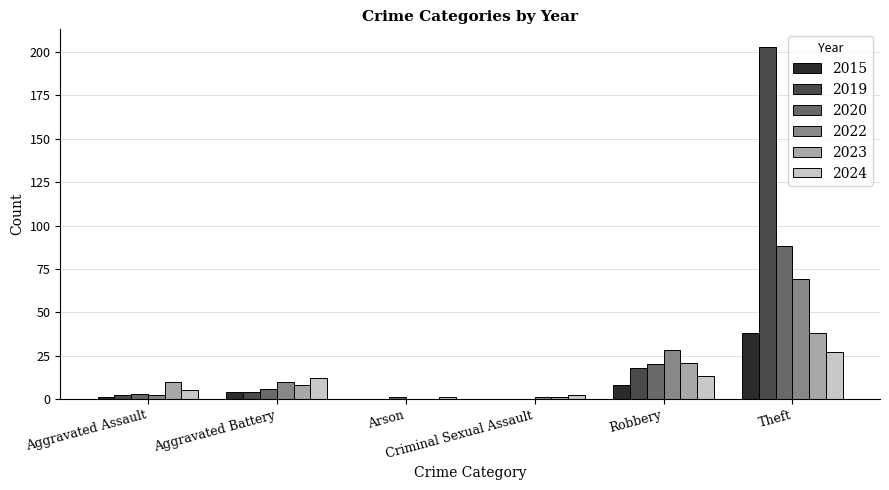

The value of 2024 at Theft is 27. True or false?

True